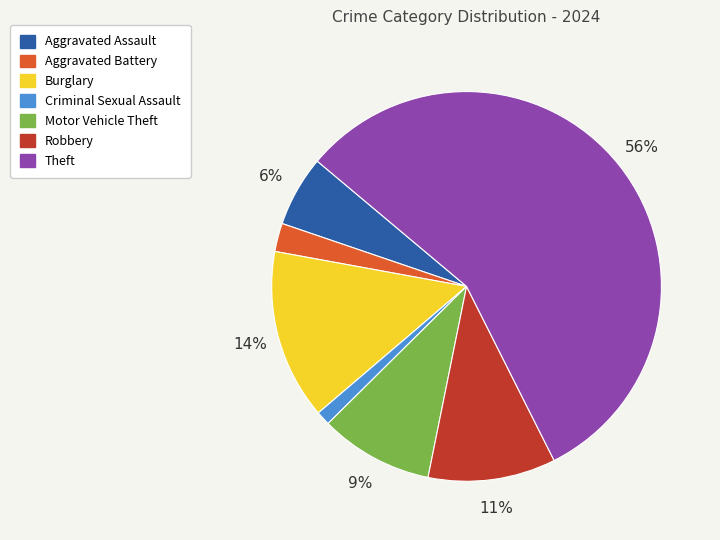

Is it true that Aggravated Assault is 20% of the pie?

False